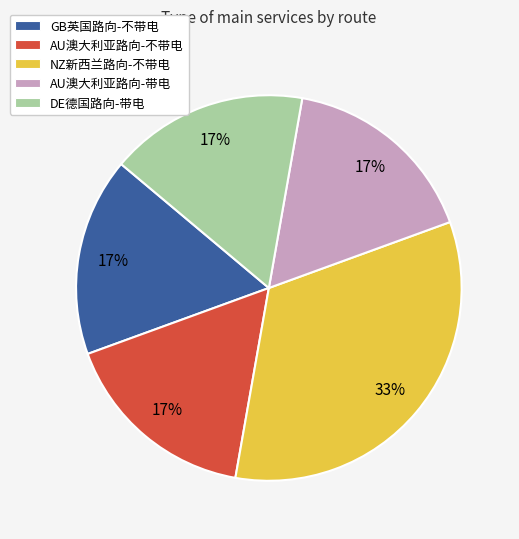

To the nearest percent, what portion does AU澳大利亚路向-不带电 represent?

17%